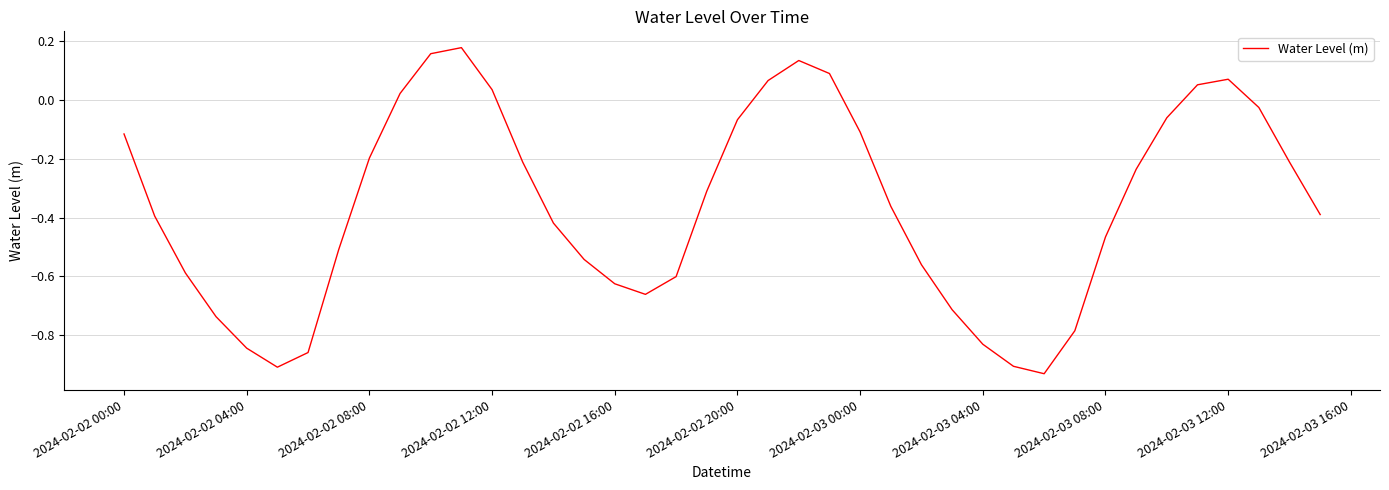

What is the difference between the maximum and minimum values?

1.1